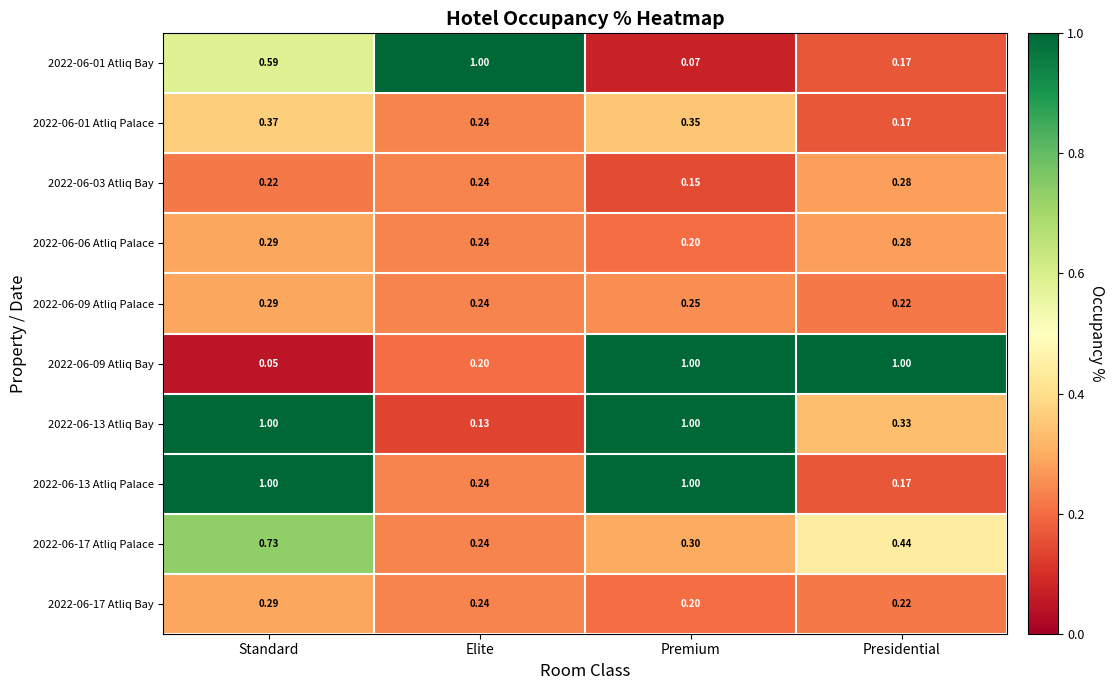

List the labels in order of 2022-06-01 Atliq Palace value, smallest first.

Presidential, Elite, Premium, Standard